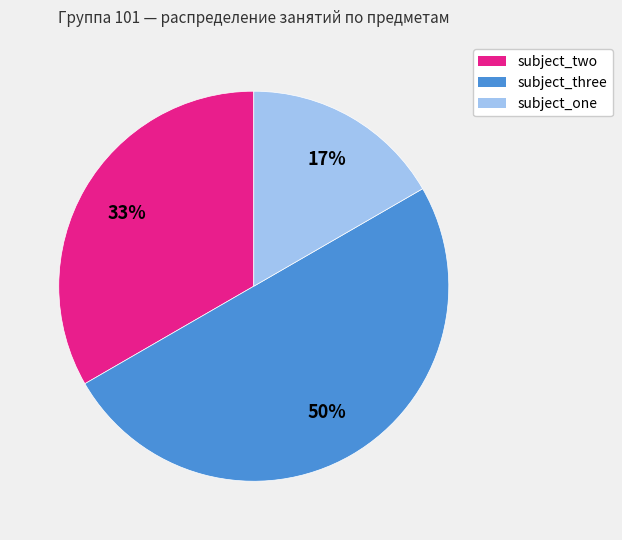

Between subject_three and subject_two, which is larger?

subject_three